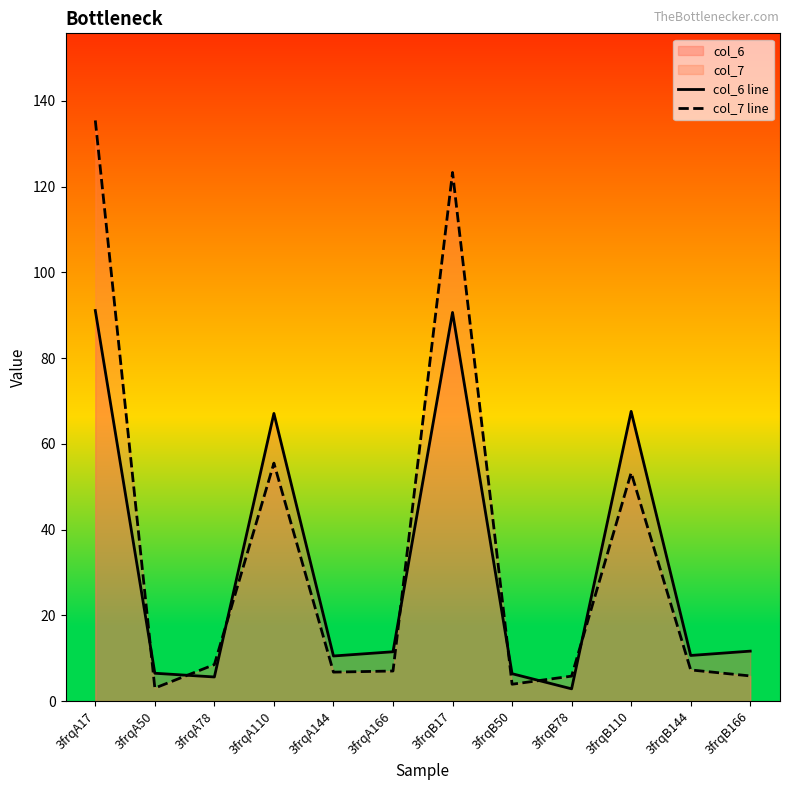

What is the label of the 9th point from the left?

3frqB78